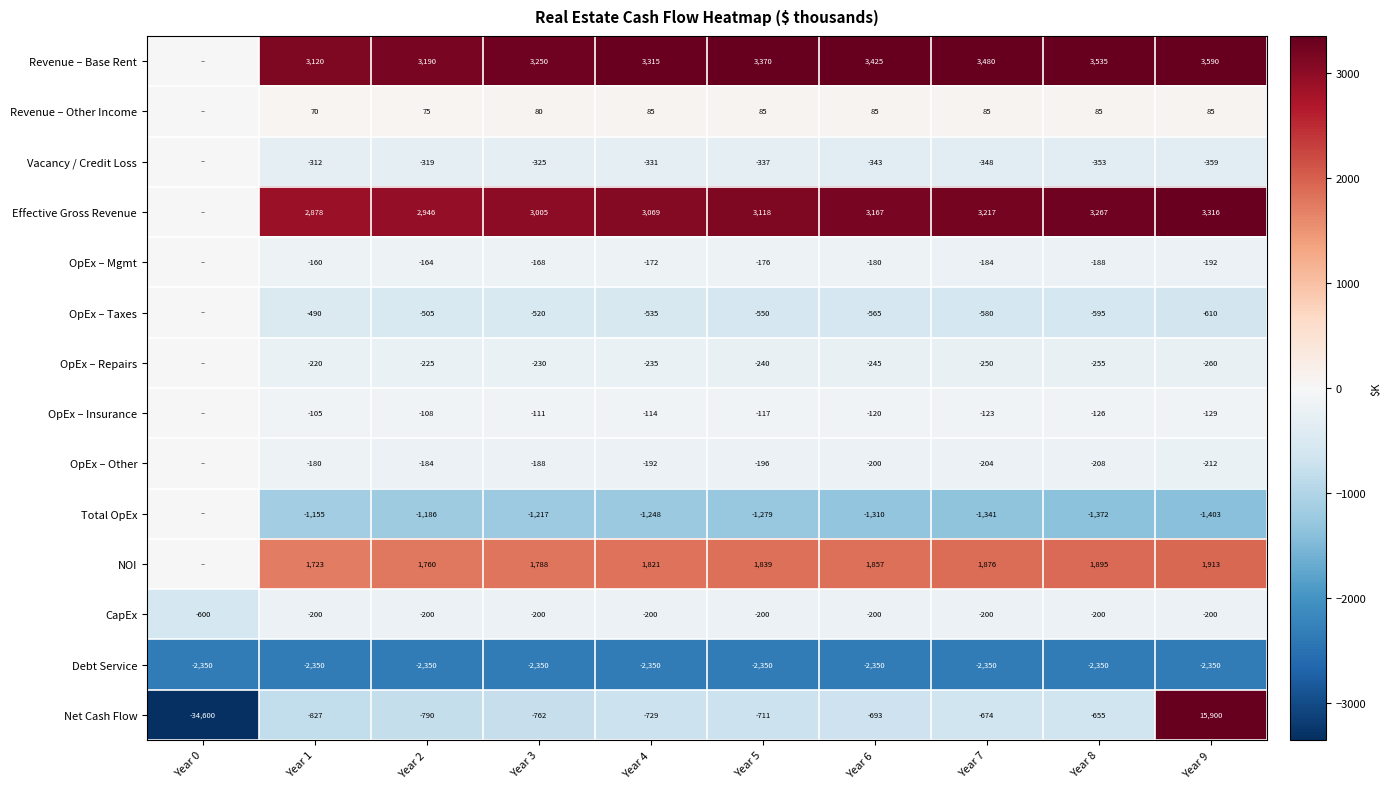

Which category has the lowest value across all series?

Year 0